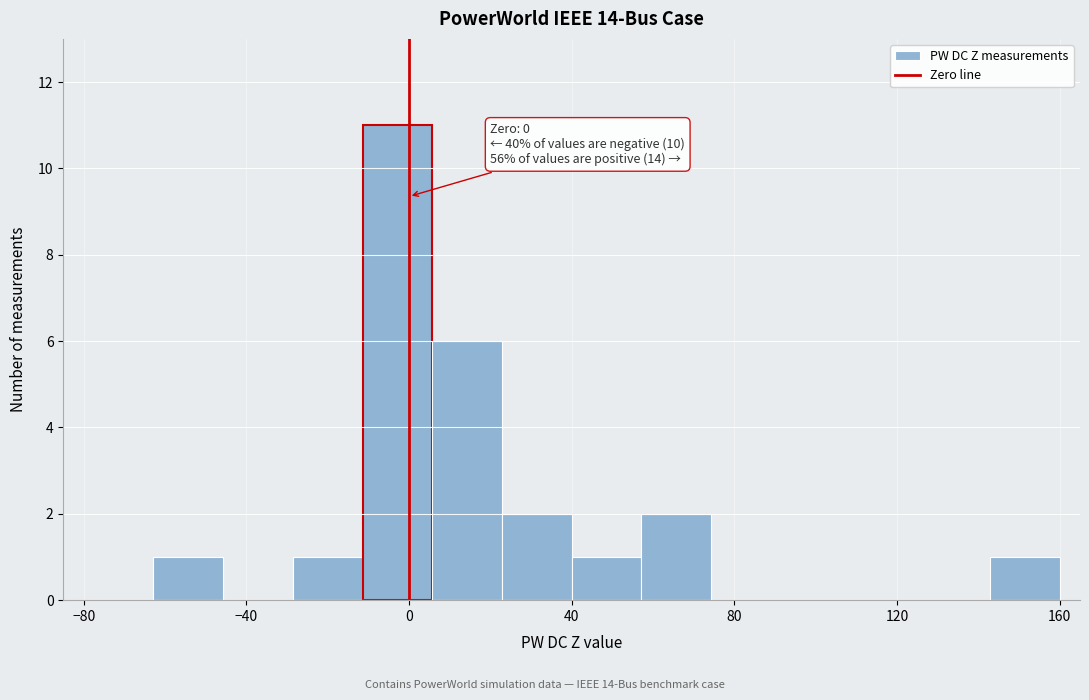

Around what value on the x-axis is the tallest bar? Give the approximate position of its centre, as read against the axis.

-5